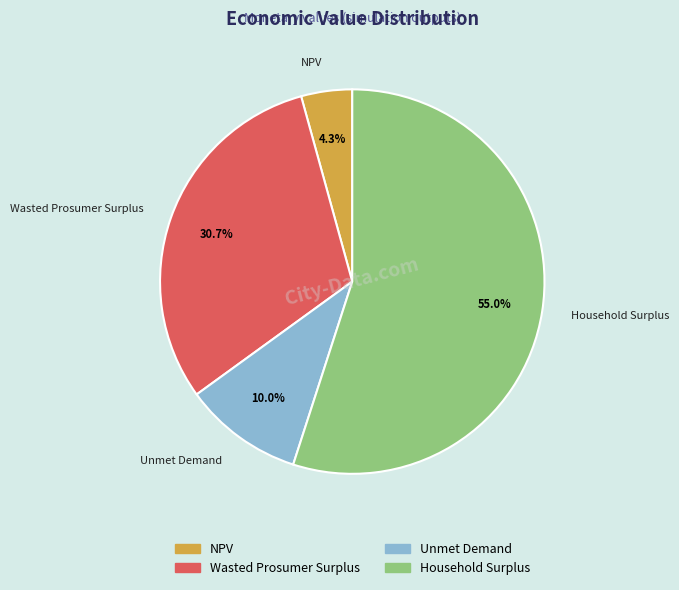

Between Wasted Prosumer Surplus and Unmet Demand, which is larger?

Wasted Prosumer Surplus